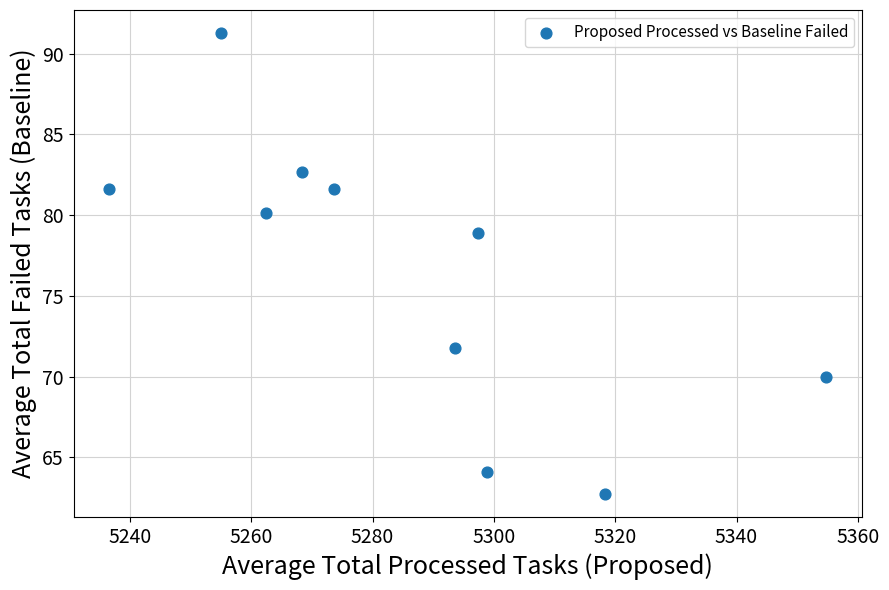

What is the range of X values (max minus min)?

118.1